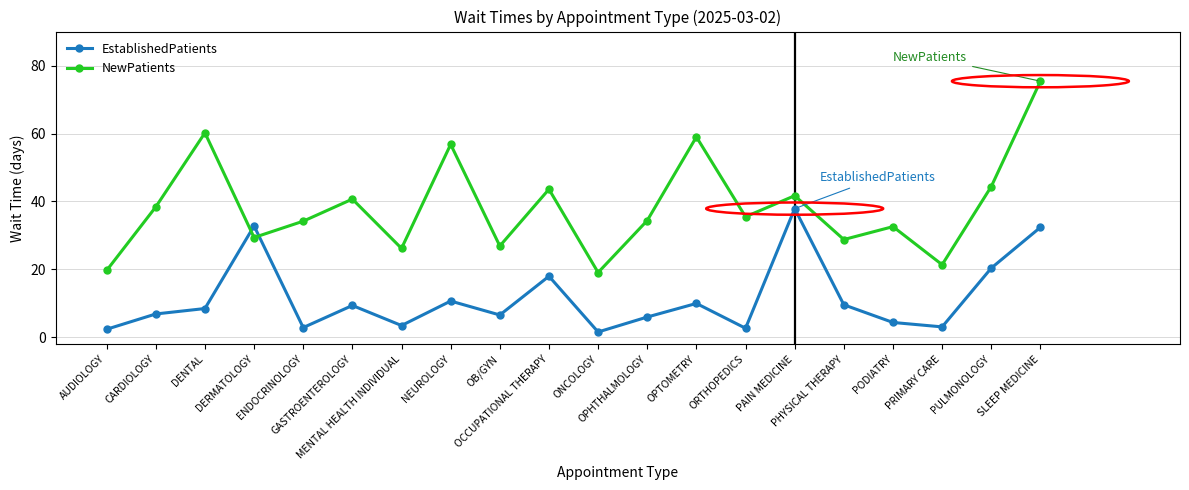

Rank the series by their average value, from highest to lowest.

NewPatients, EstablishedPatients